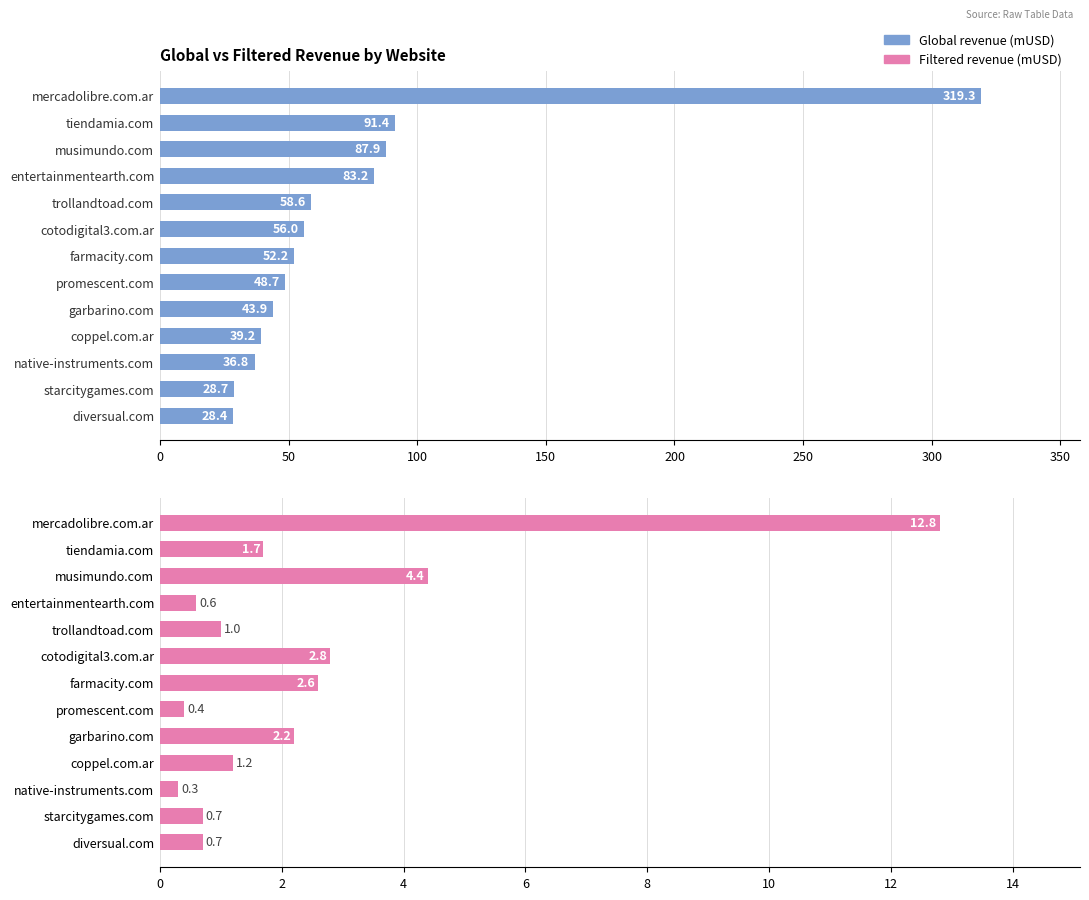

What is the difference between the maximum and second lowest values in the Filtered revenue (mUSD) series?

12.4